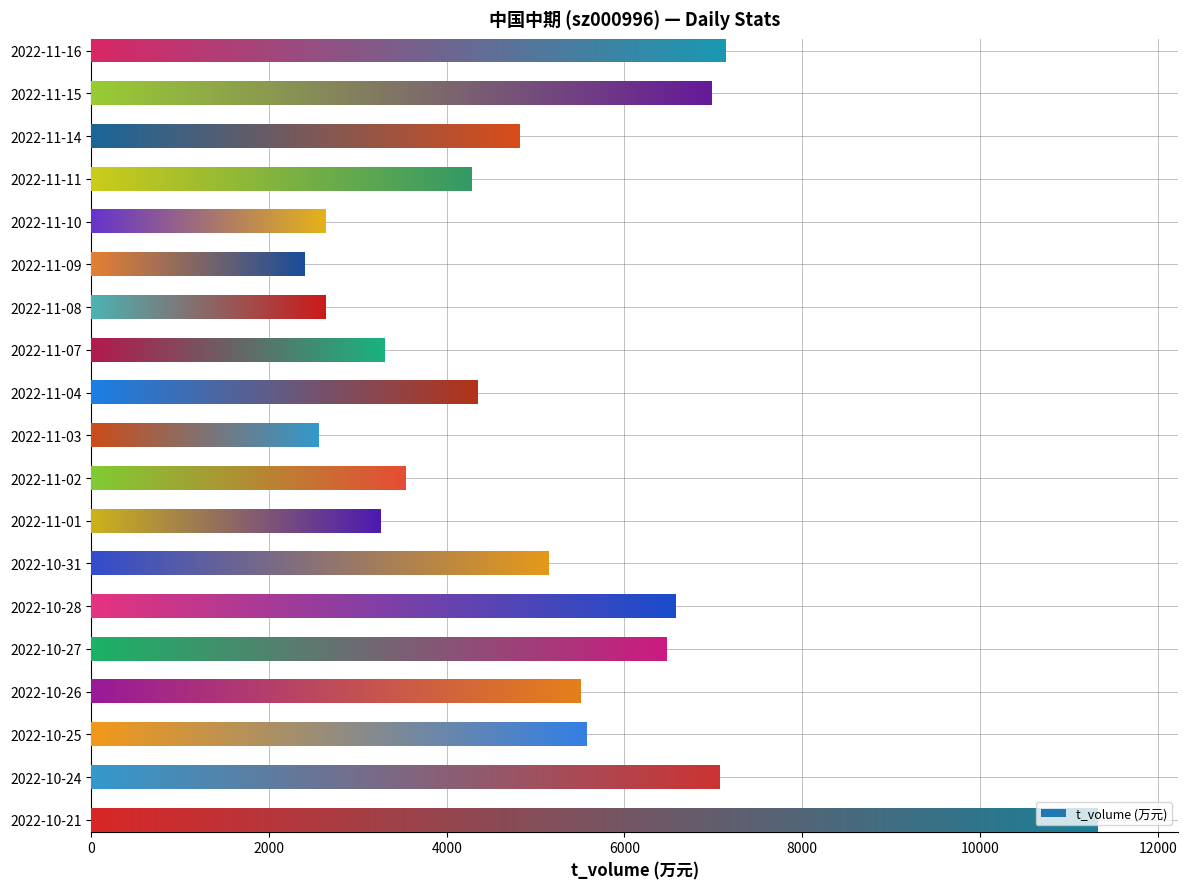

What is the difference between the maximum and minimum values?

8918